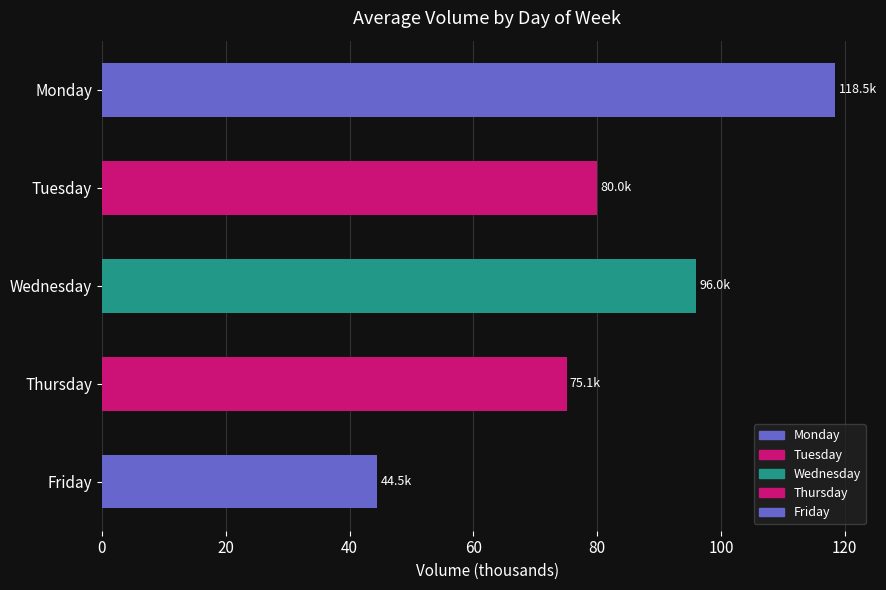

The value at Friday is 10.5. True or false?

False